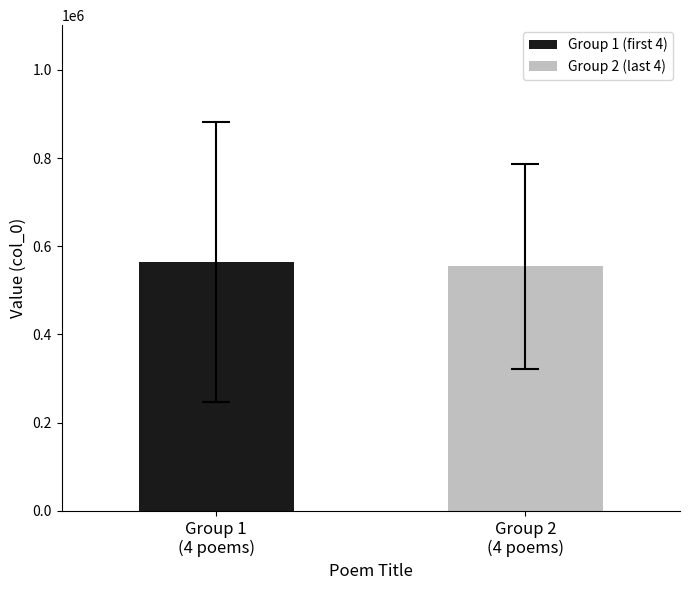

What is the smallest value displayed?

554184.5